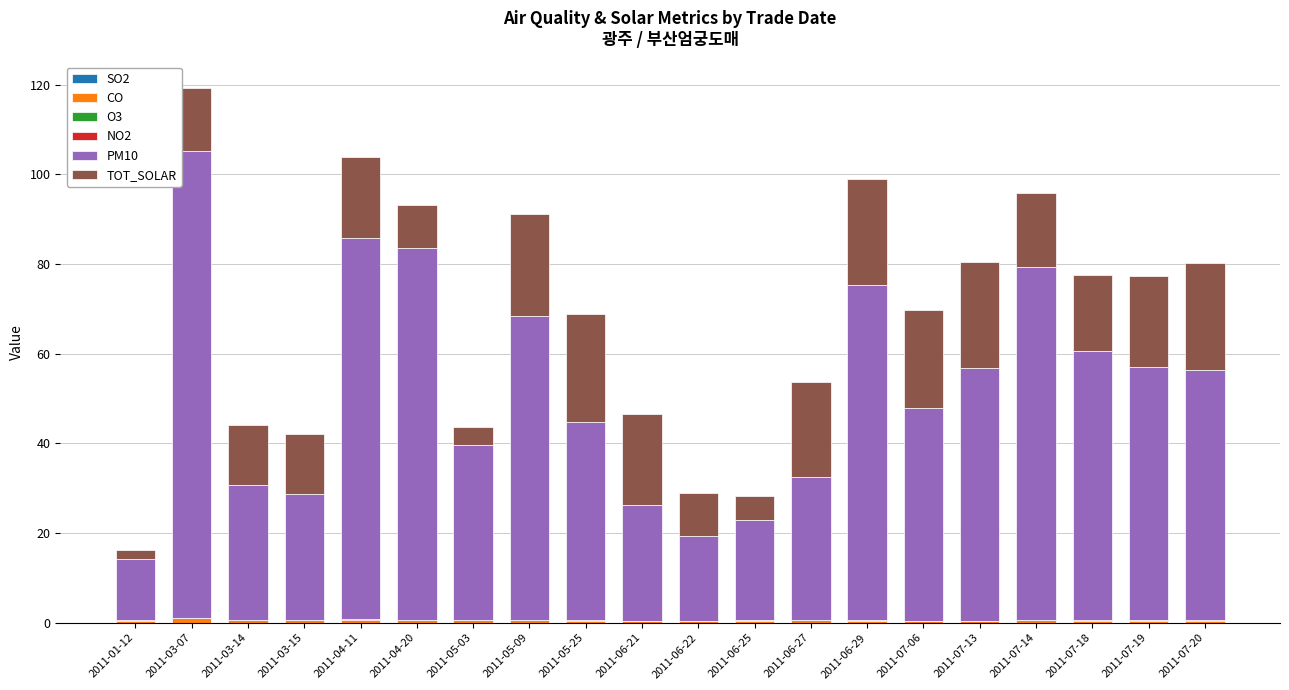

At which category is the sum across all series the highest?

2011-03-07